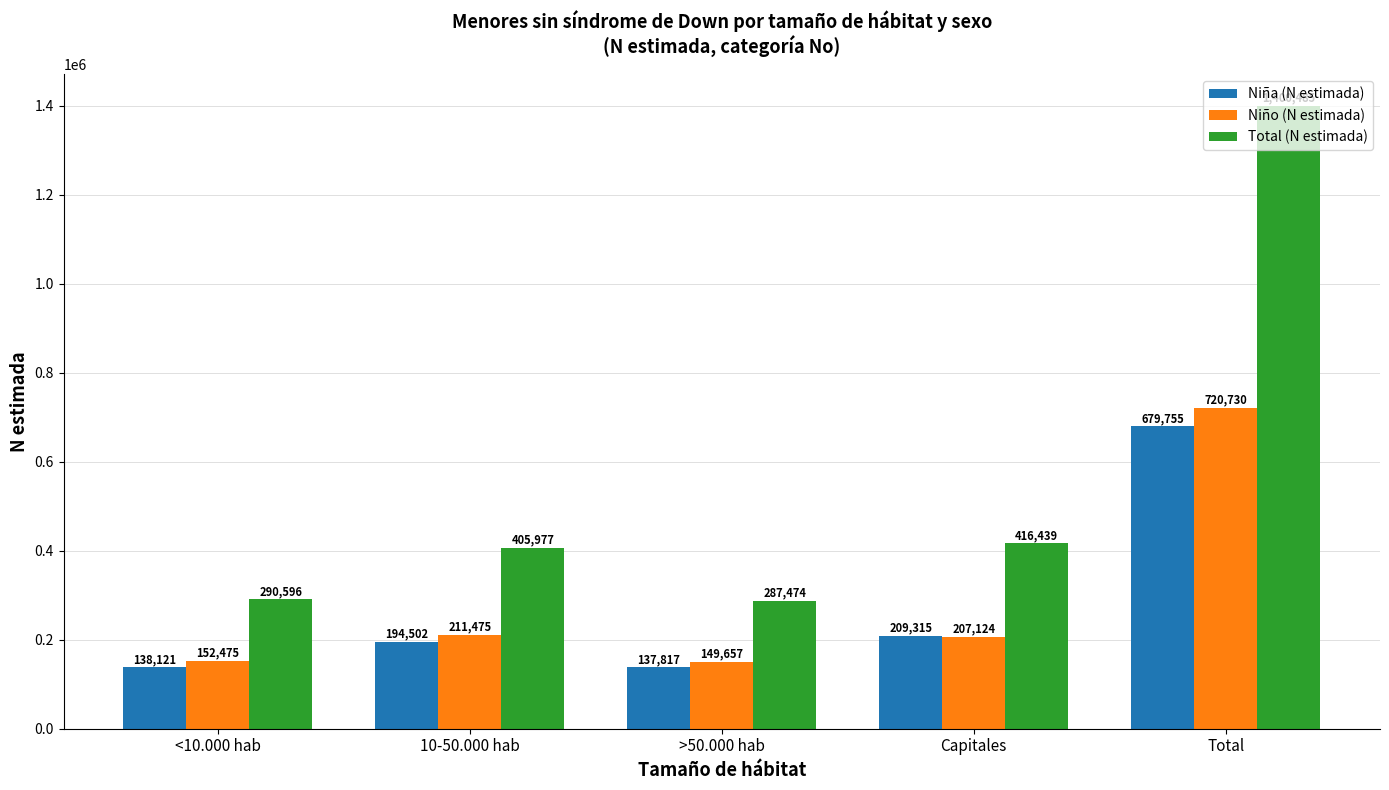

The Niño (N estimada) series shows 1257041 at Total. True or false?

False